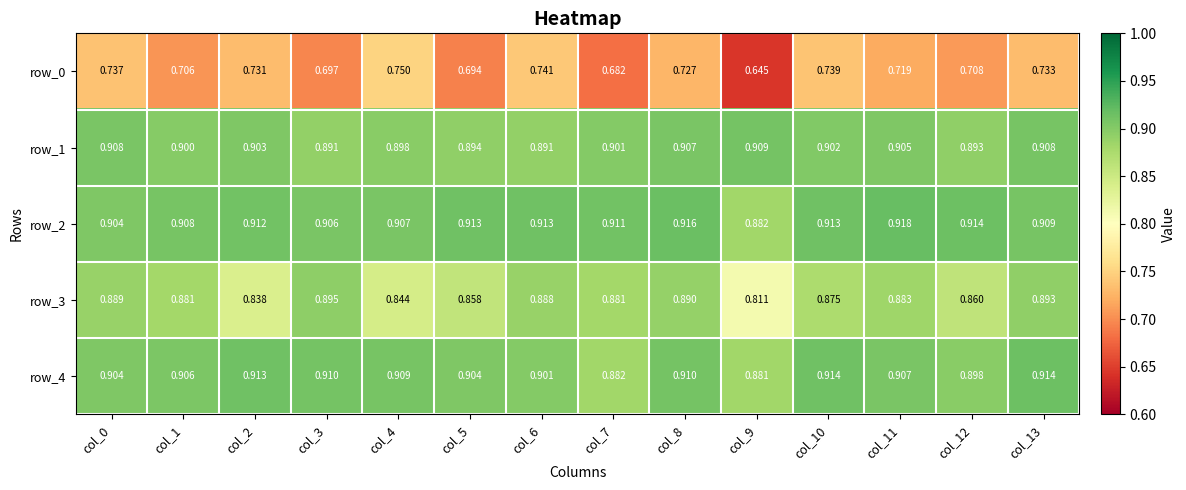

Is the value of row_3 at col_8 greater than the value of row_2 at col_8?

No